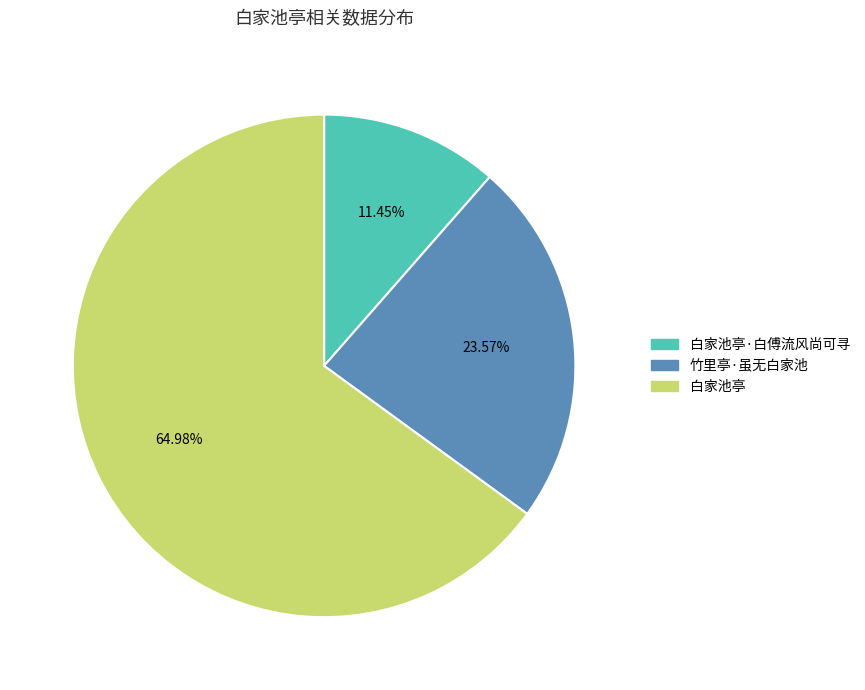

Is there a majority slice in this chart?

Yes